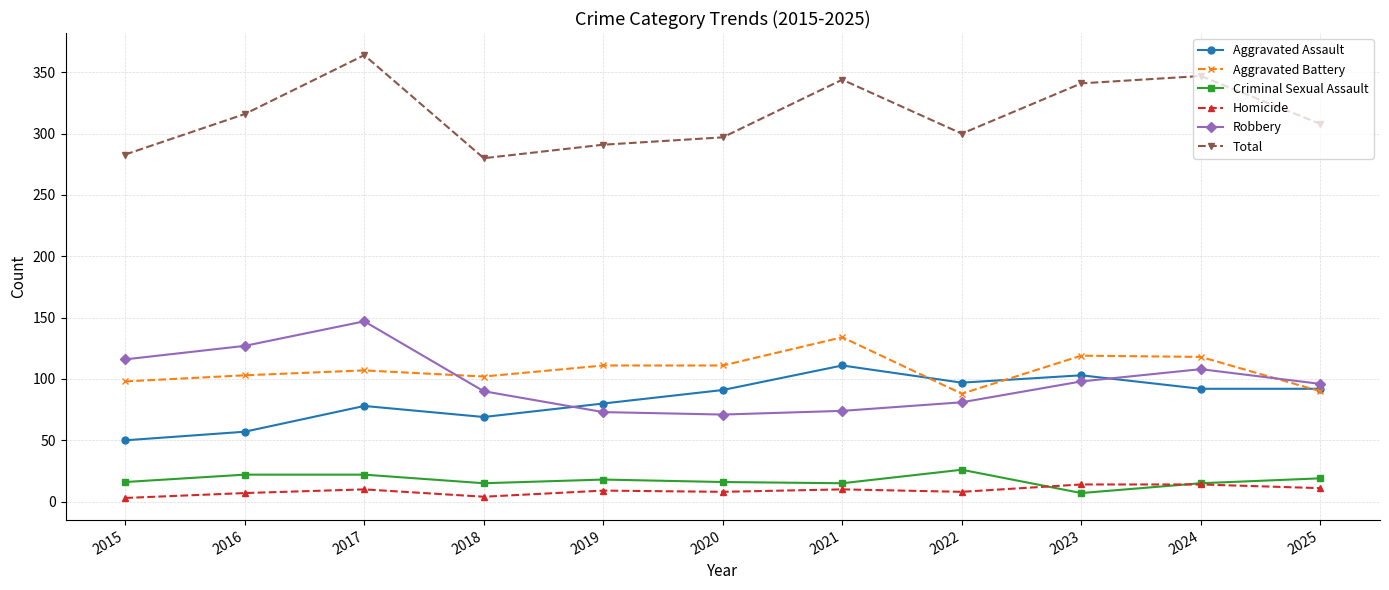

How many lines are shown in the chart?

6